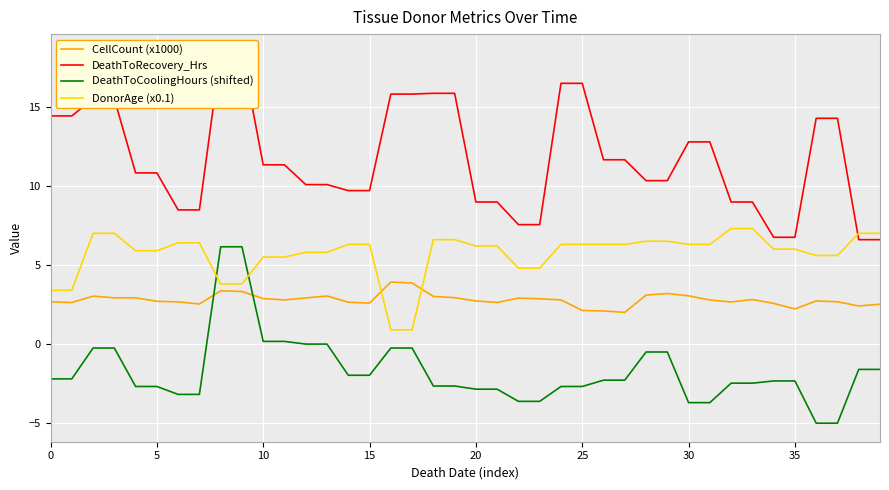

True or false: DeathToRecovery_Hrs has a value of 19.0 at 37.

False